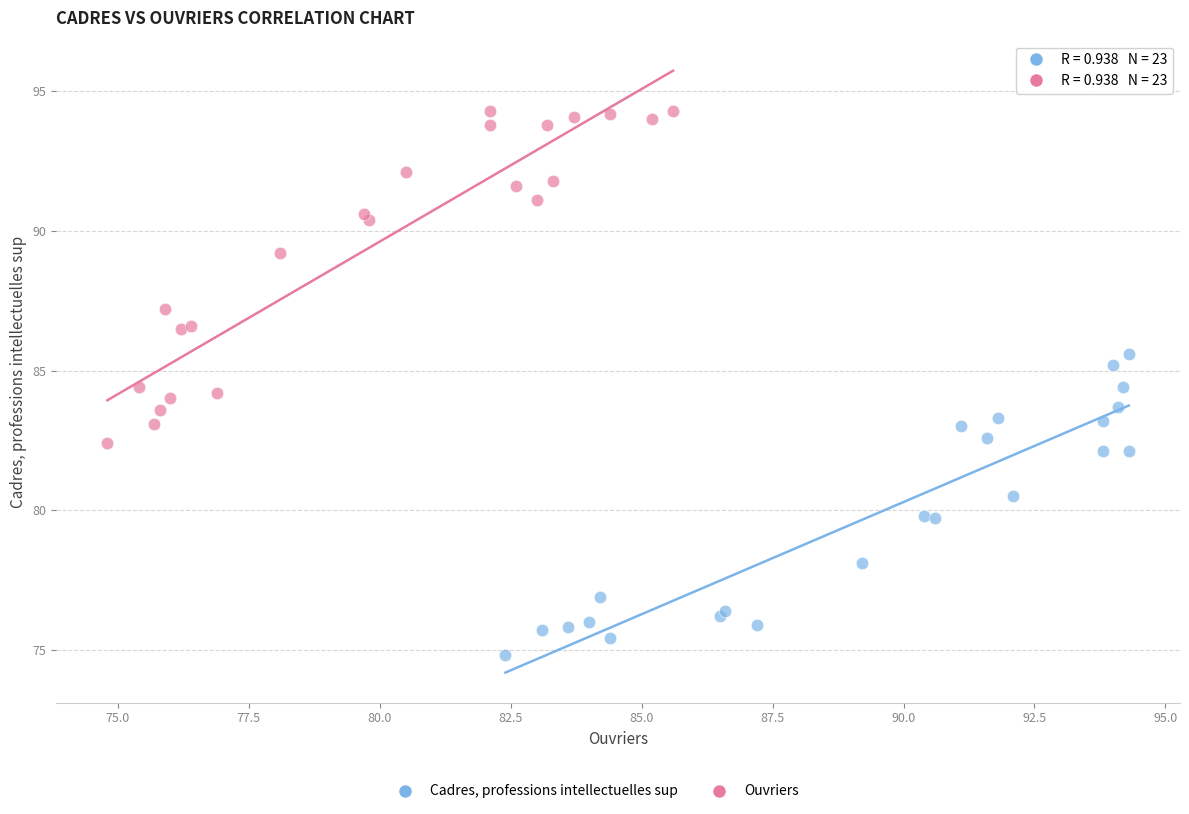

Which series has the widest spread of Y values?

Ouvriers